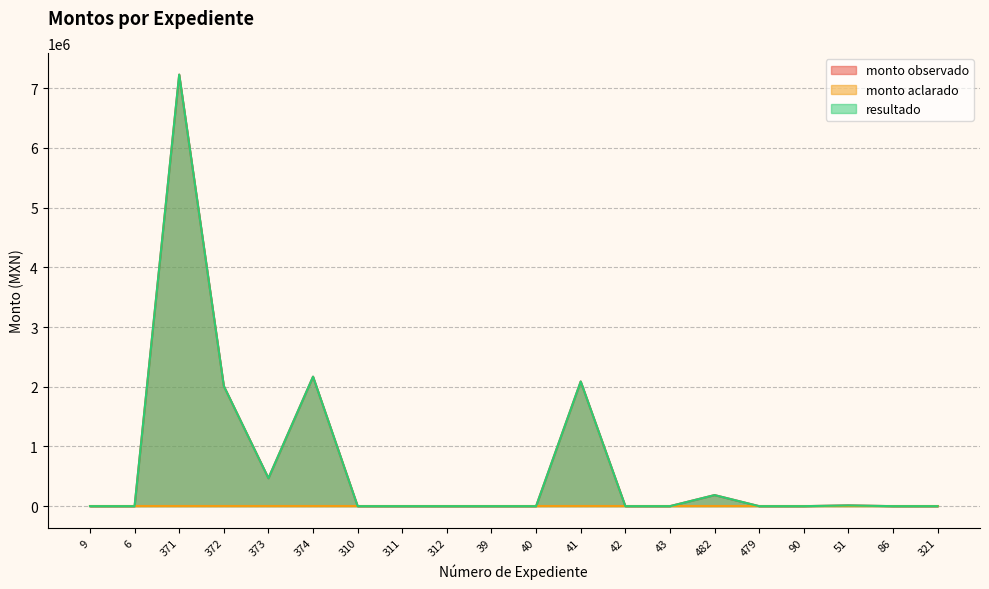

List the labels in order of monto observado value, smallest first.

9, 6, 310, 311, 312, 39, 40, 42, 43, 479, 90, 86, 321, 51, 482, 373, 372, 41, 374, 371